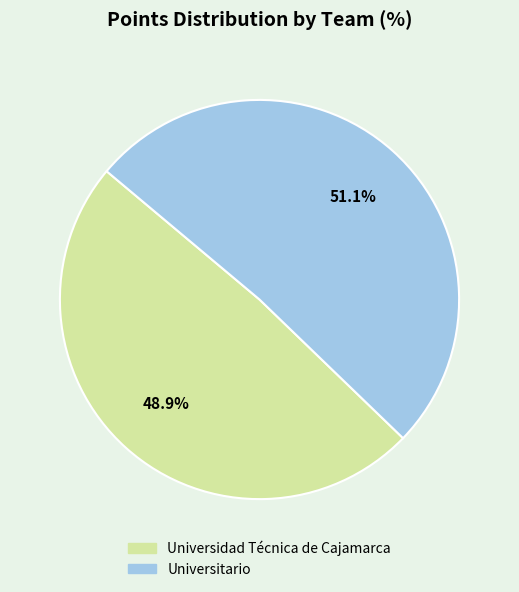

Does Universidad Técnica de Cajamarca represent more than half of the total?

No